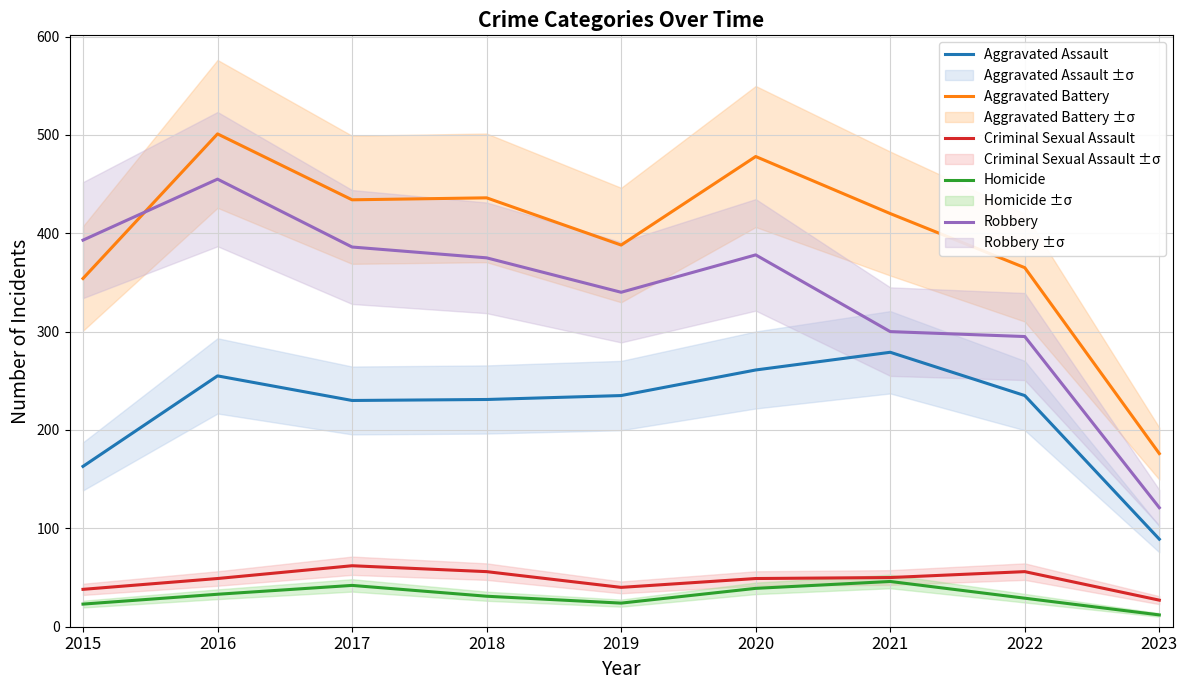

How many series are shown in this chart?

5